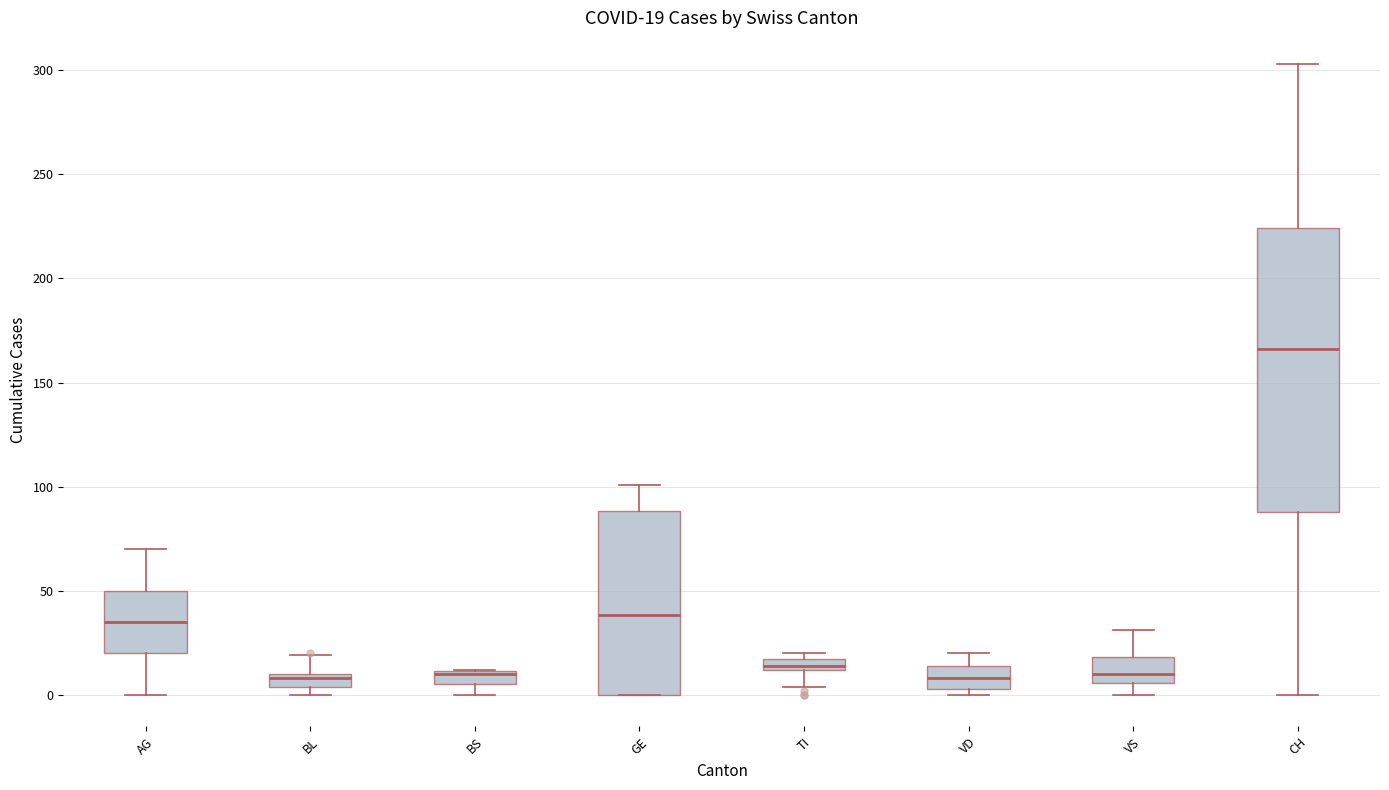

Which box is the tallest, from its lower edge to its upper edge?

CH